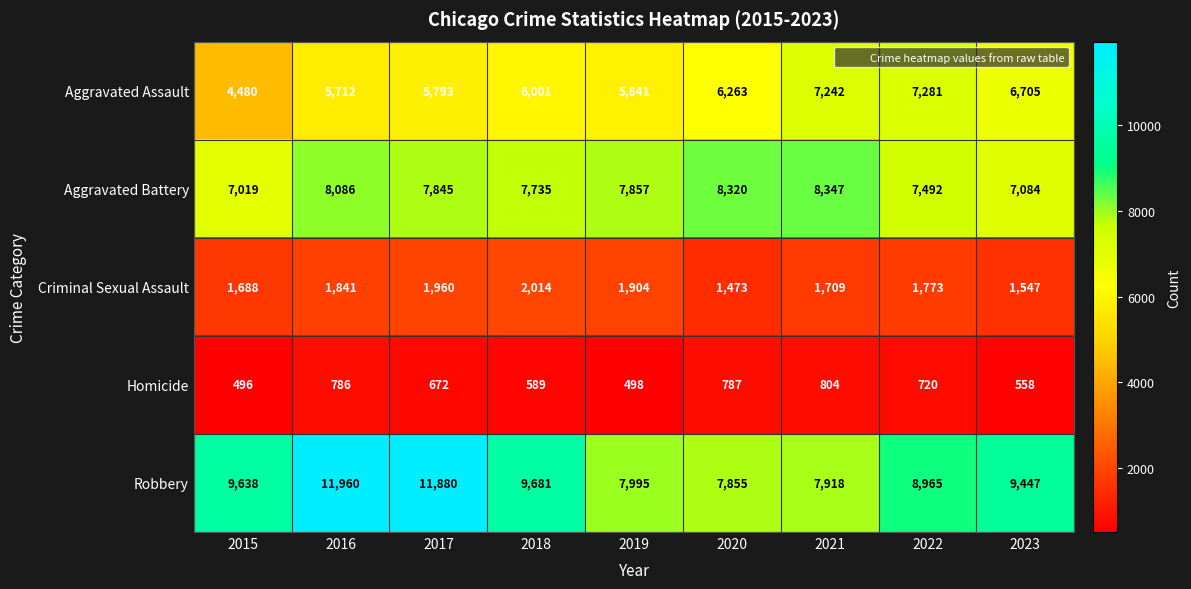

True or false: Aggravated Assault has a value of 5793 at 2017.

True